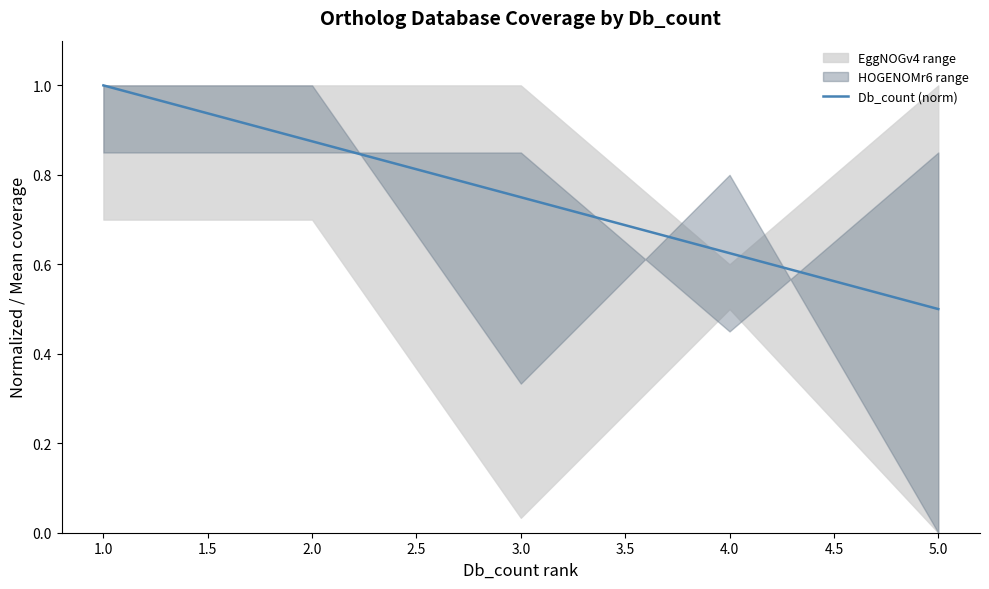

At which label does Db_count (norm) reach its peak?

1.0